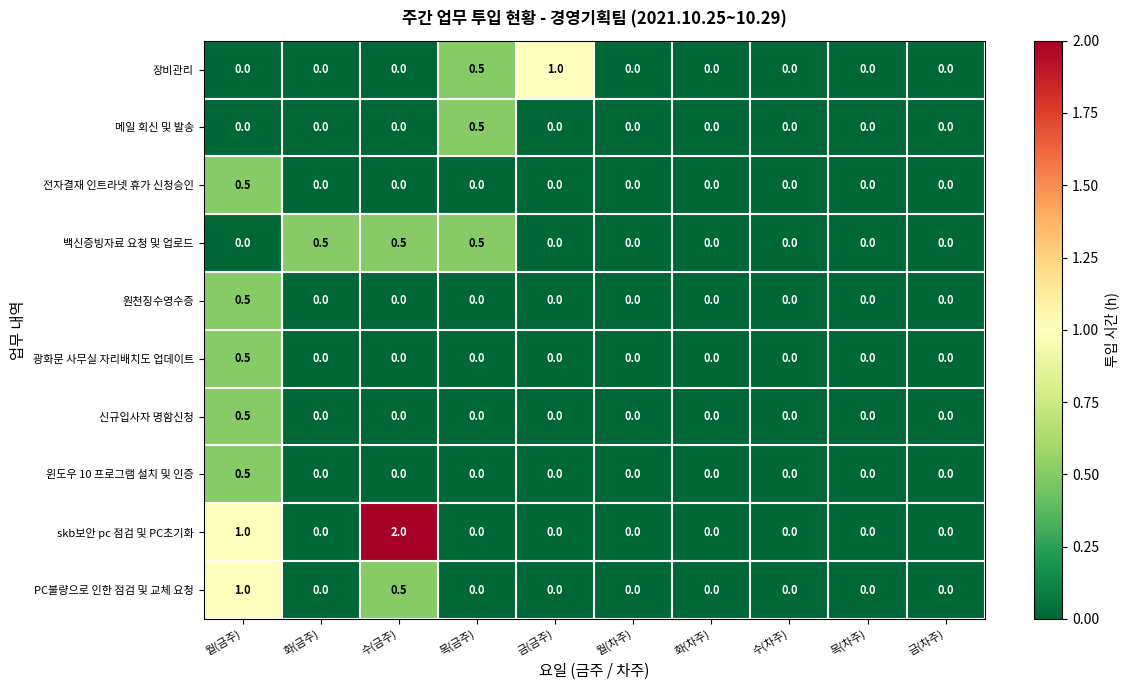

At which category is the sum across all series the highest?

월(금주)